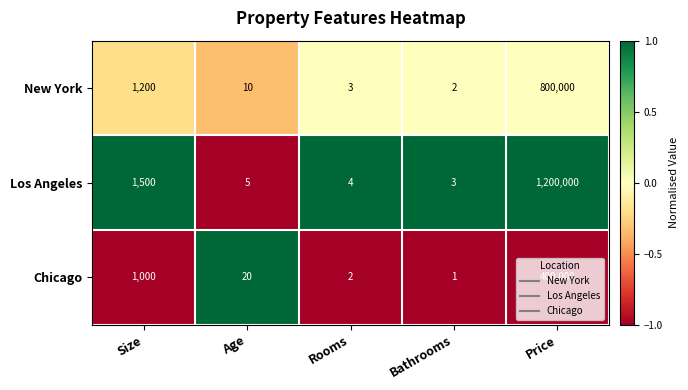

What is the difference between the Los Angeles values at Price and Size?

1198500